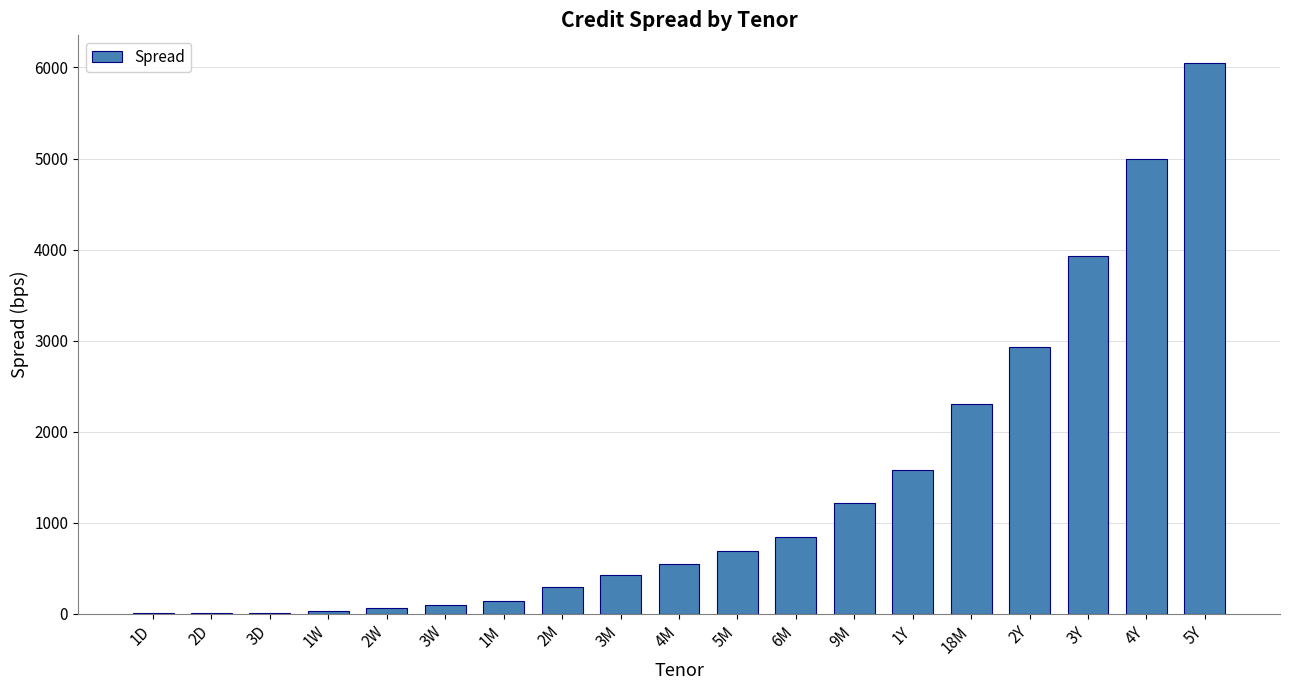

Approximately how many times larger is the value at 5Y compared to 6M?

7.1